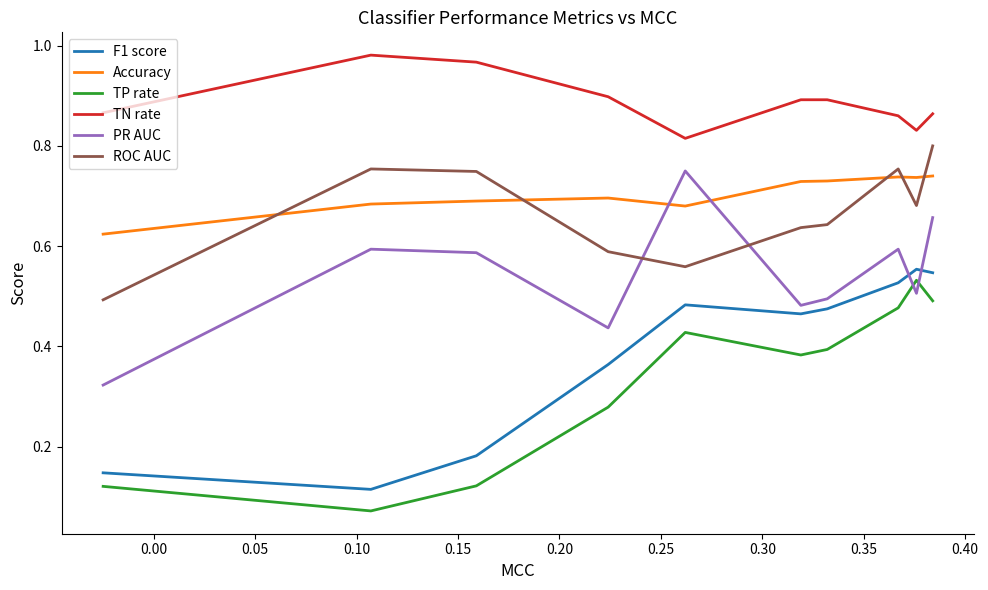

What is the difference between the maximum and minimum values in the TN rate series?

0.2